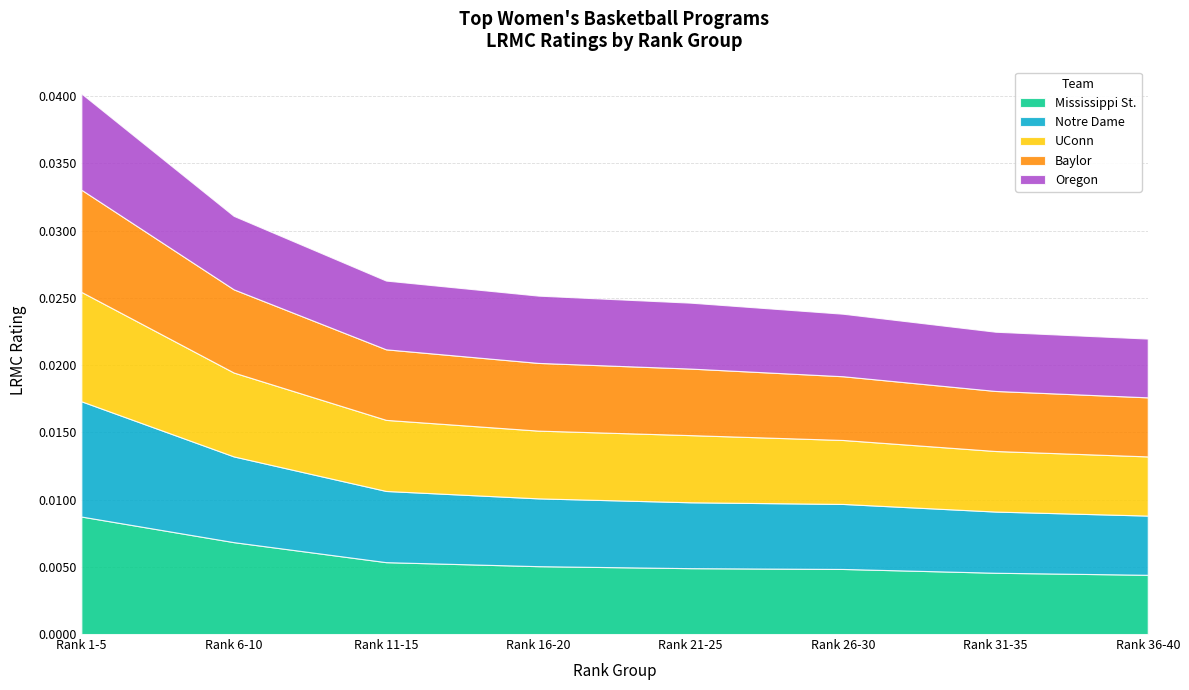

What is the label of the 6th point from the left?

Rank 26-30